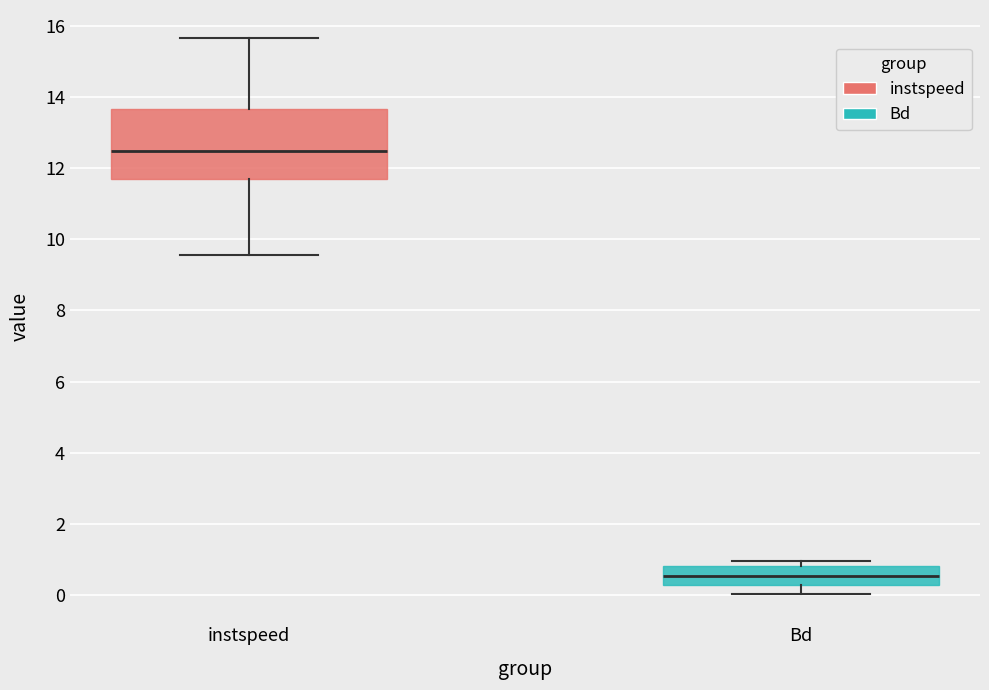

Where is the upper edge of the box for Bd on the y-axis? The values are not printed on the chart, so give them approximately, as read against the axis.

0.8